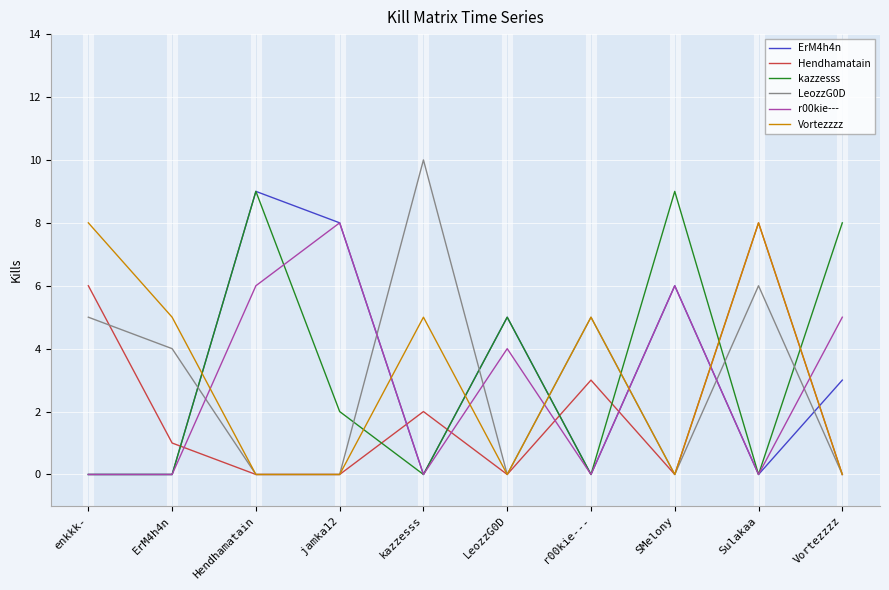

Which series has the largest range (max minus min)?

LeozzG0D